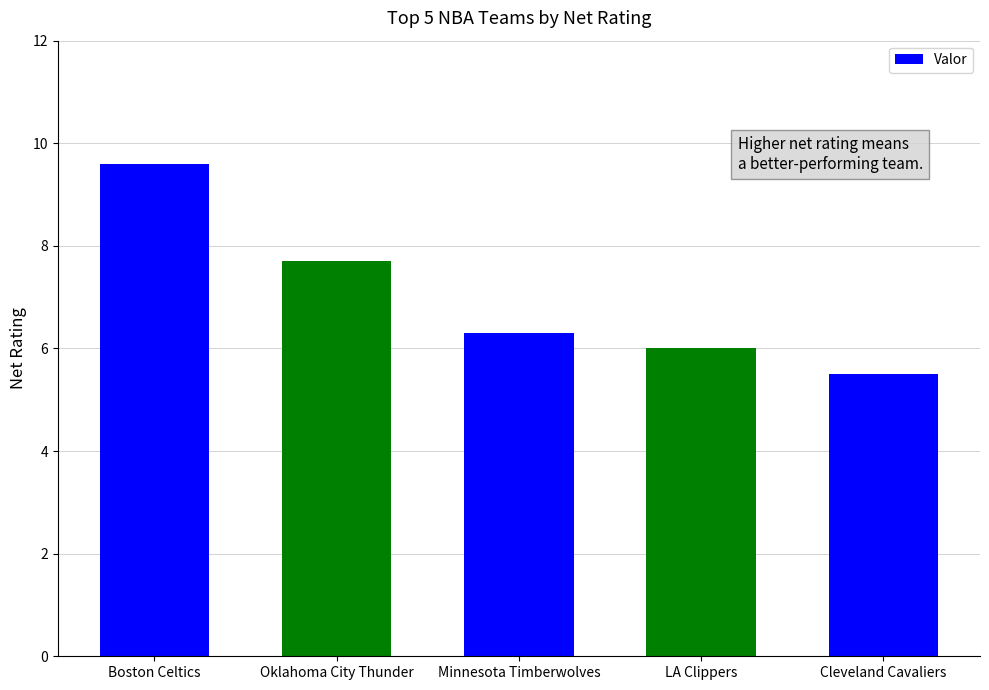

Reading left to right, transcribe all the data shown in this chart.

Boston Celtics=9.6	Oklahoma City Thunder=7.7	Minnesota Timberwolves=6.3	LA Clippers=6.0	Cleveland Cavaliers=5.5